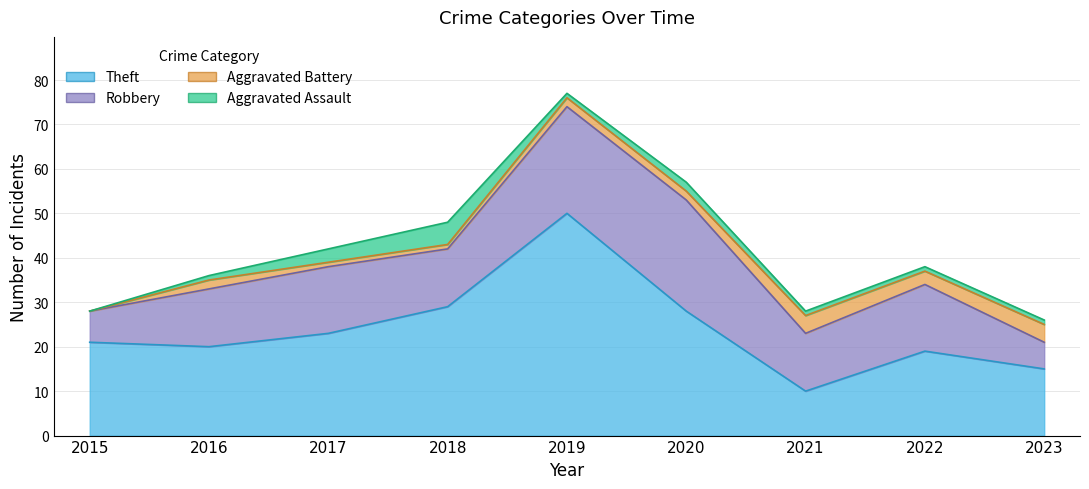

What is the greatest value displayed?

78